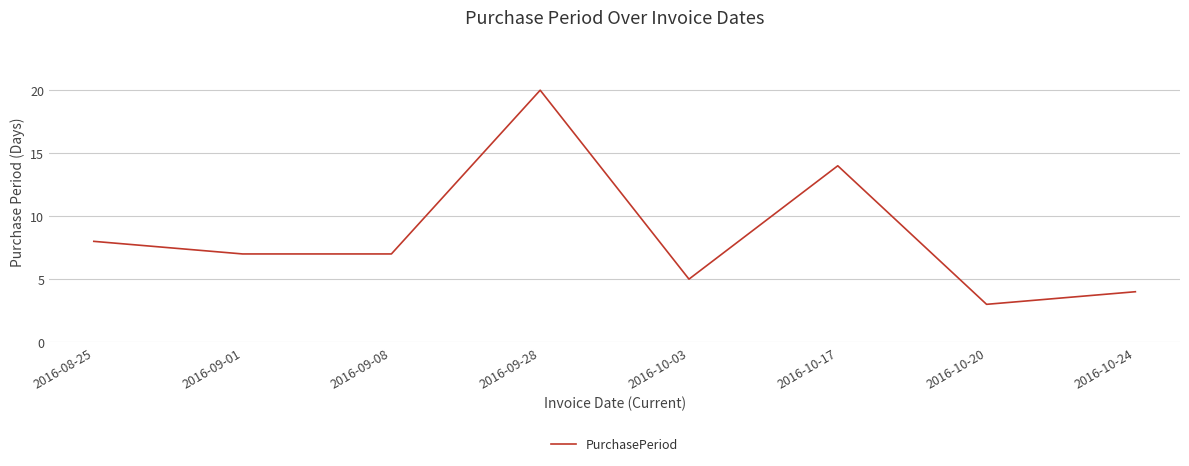

What is the difference between the maximum and minimum values?

17